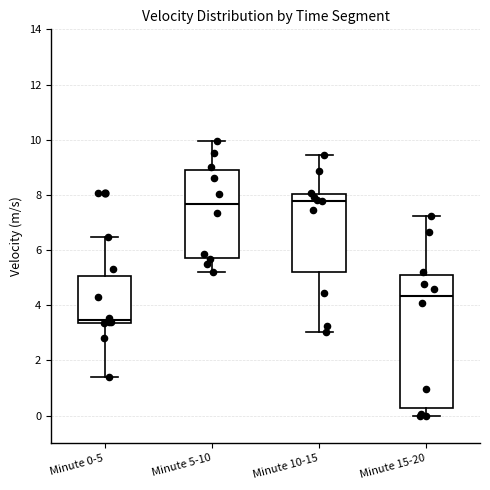

Reading left to right, transcribe this box plot: for each box, give where its median line is, the range the box spans, and where its two whiskers end, as read against the y-axis. The values are not printed on the chart, so give them approximately, as read against the axis.

Minute 0-5: median 3.4 (just above the box's lower edge), box 3.4 to 5.0, whiskers 1.4 to 6.4
Minute 5-10: median 7.6, box 5.8 to 9.0, whiskers 5.2 to 10.0
Minute 10-15: median 7.8, box 5.2 to 8.0, whiskers 3.0 to 9.4
Minute 15-20: median 4.4, box 0.2 to 5.0, whiskers 0.0 to 7.2